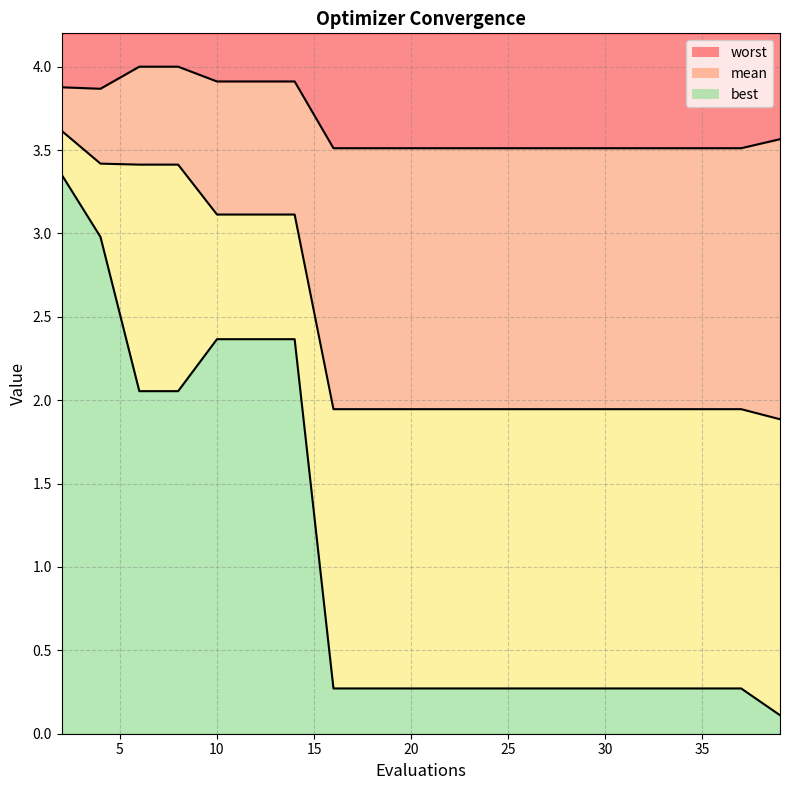

Is it true that mean equals 3.2 at 20?

False